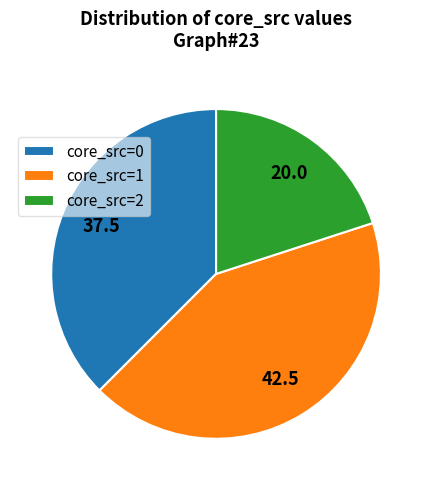

What is the smallest slice in the pie chart?

core_src=2